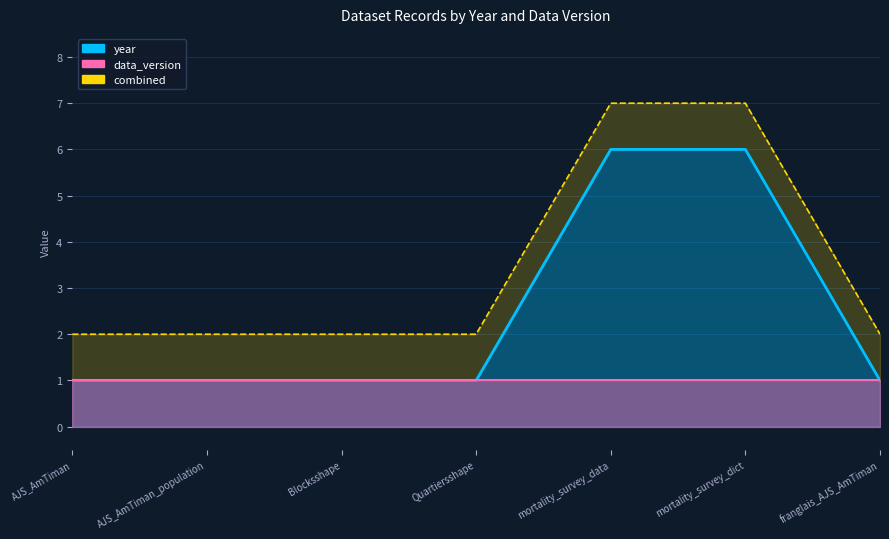

What is the label of the 6th point from the right?

AJS_AmTiman_population